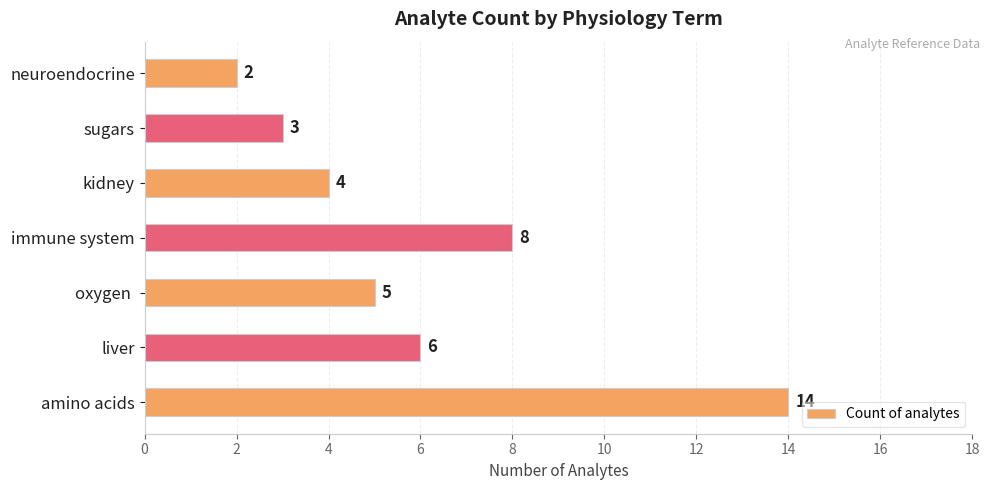

What is the greatest value displayed?

14